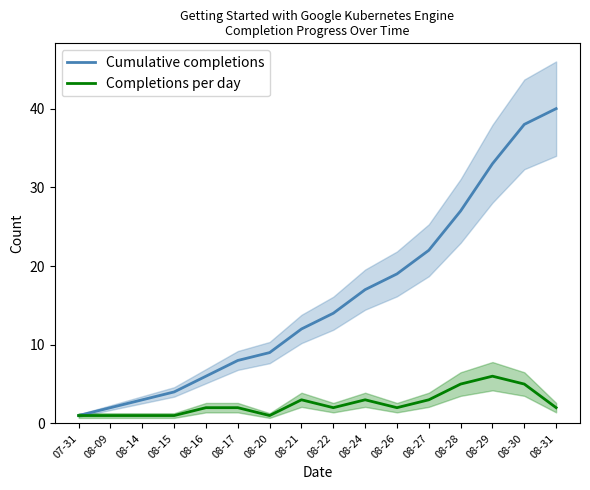

Reading left to right, what are all the values shown in this chart?

Cumulative completions: 07-31=1	08-09=2	08-14=3	08-15=4	08-16=6	08-17=8	08-20=9	08-21=12	08-22=14	08-24=17	08-26=19	08-27=22	08-28=27	08-29=33	08-30=38	08-31=40
Completions per day: 07-31=1	08-09=1	08-14=1	08-15=1	08-16=2	08-17=2	08-20=1	08-21=3	08-22=2	08-24=3	08-26=2	08-27=3	08-28=5	08-29=6	08-30=5	08-31=2